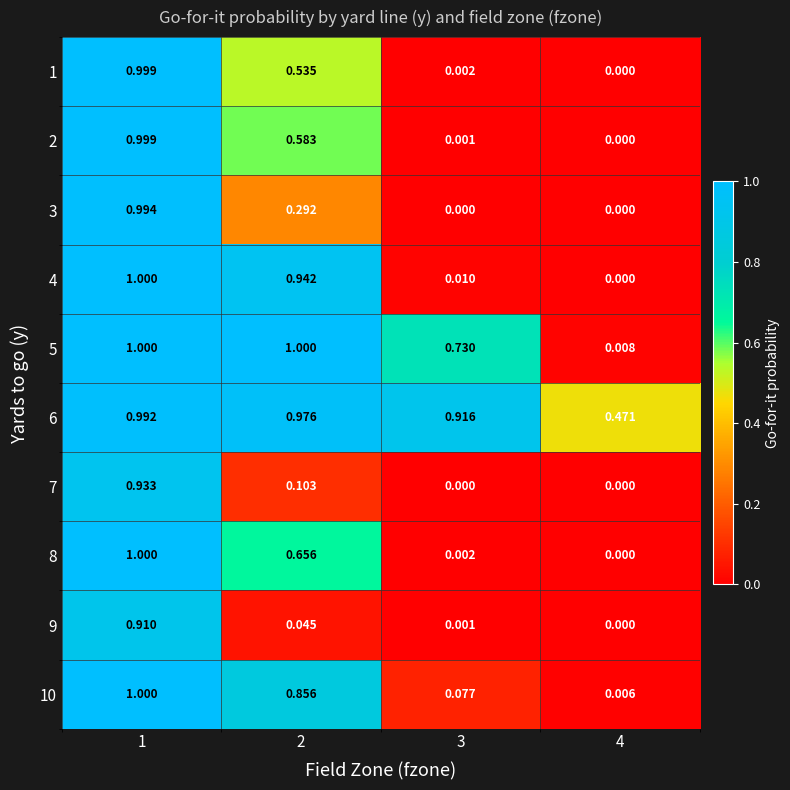

Is the value of 8 at 4 greater than the value of 2 at 2?

No